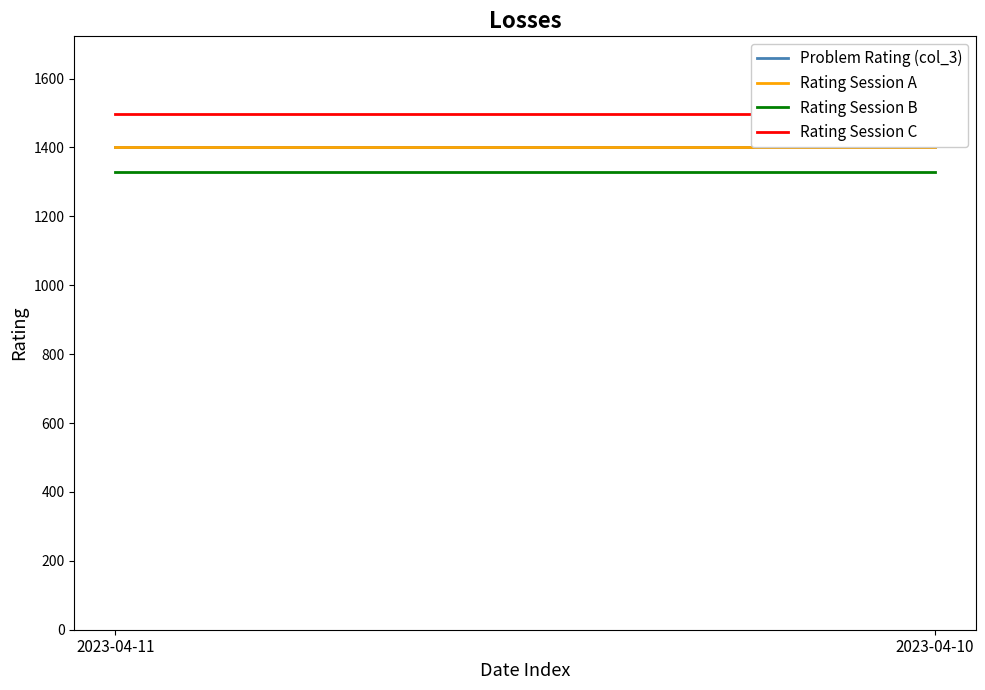

What is the difference between the highest and lowest values at 2023-04-11?

168